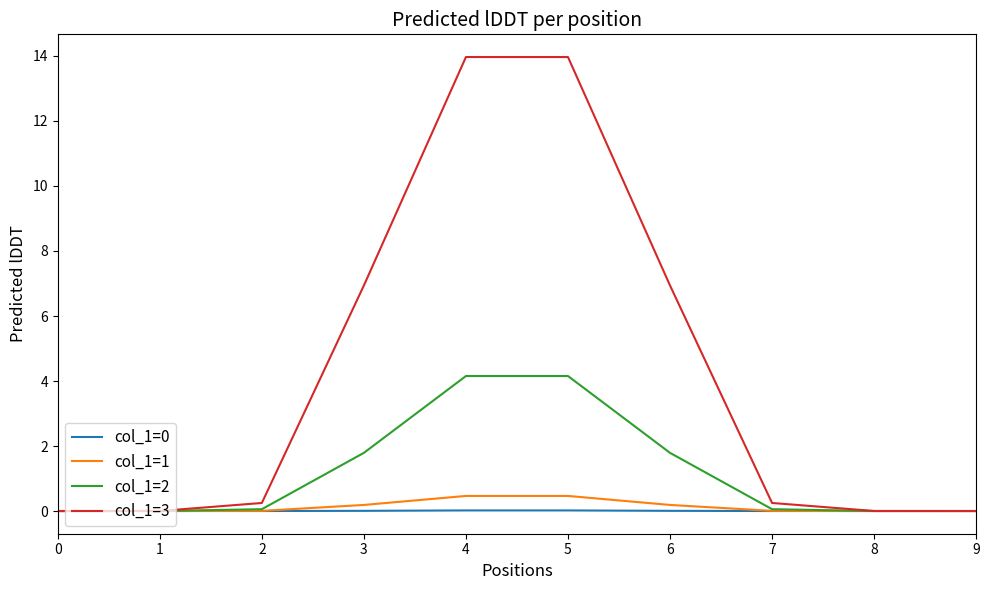

Which series has the largest total across all categories?

col_1=3